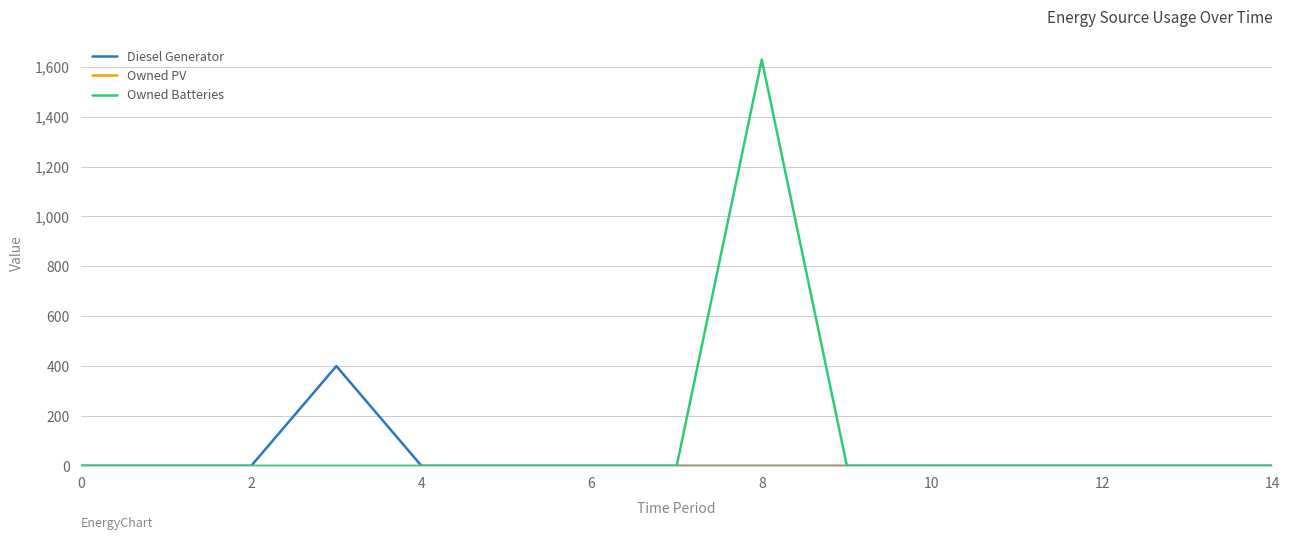

Which series has the largest total across all categories?

Owned Batteries